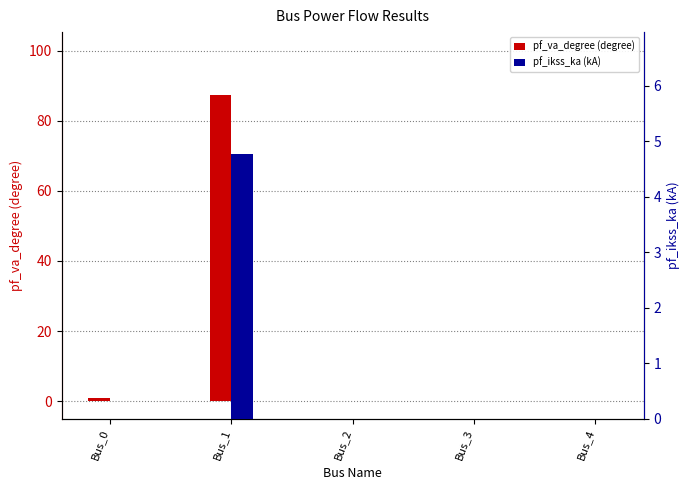

What is the sum of the pf_ikss_ka (kA) values at Bus_1 and Bus_4?

4.8